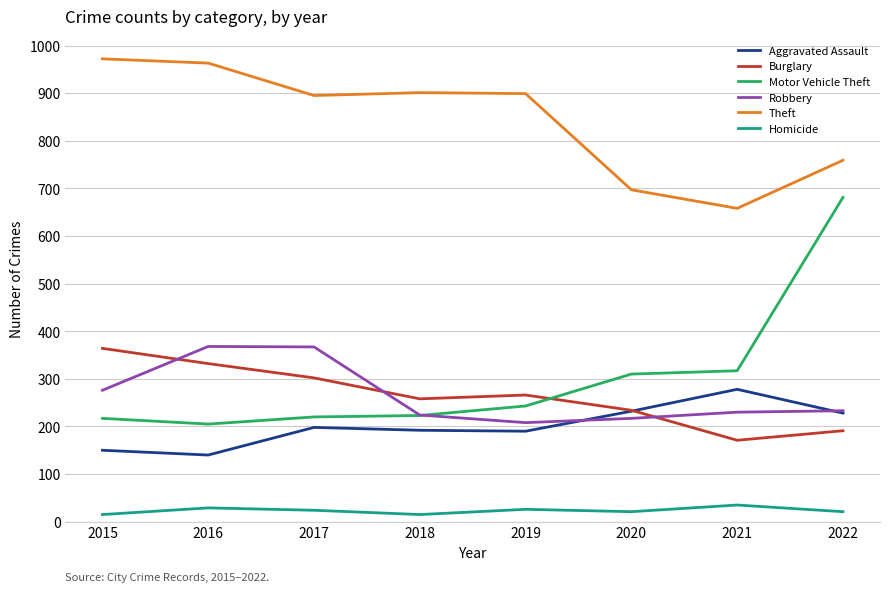

What is the difference between the Homicide values at 2018 and 2021?

20